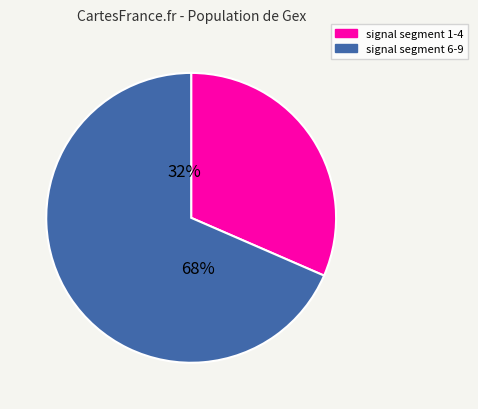

Between signal segment 2 and signal segment 8, which is larger?

signal segment 8